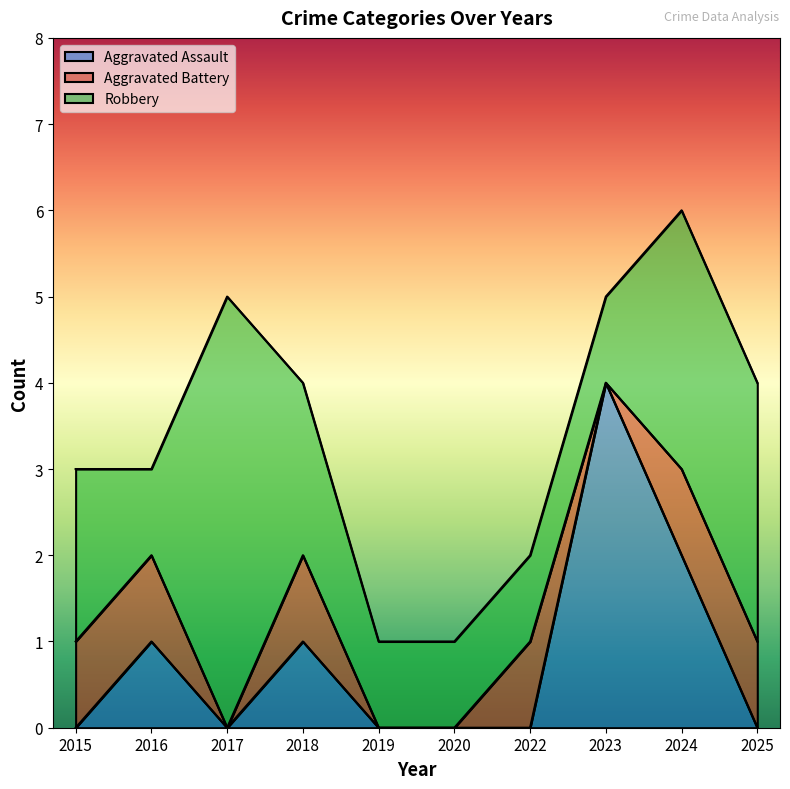

At which label is Aggravated Battery closest to 0?

2017